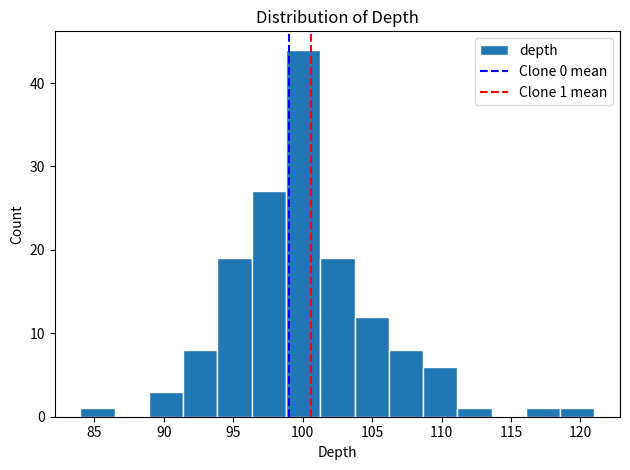

Over which range of the x-axis is the bar tallest?

99.0 to 101.5